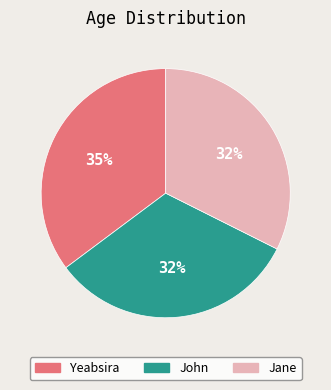

Is the sum of Jane and John greater than half?

Yes